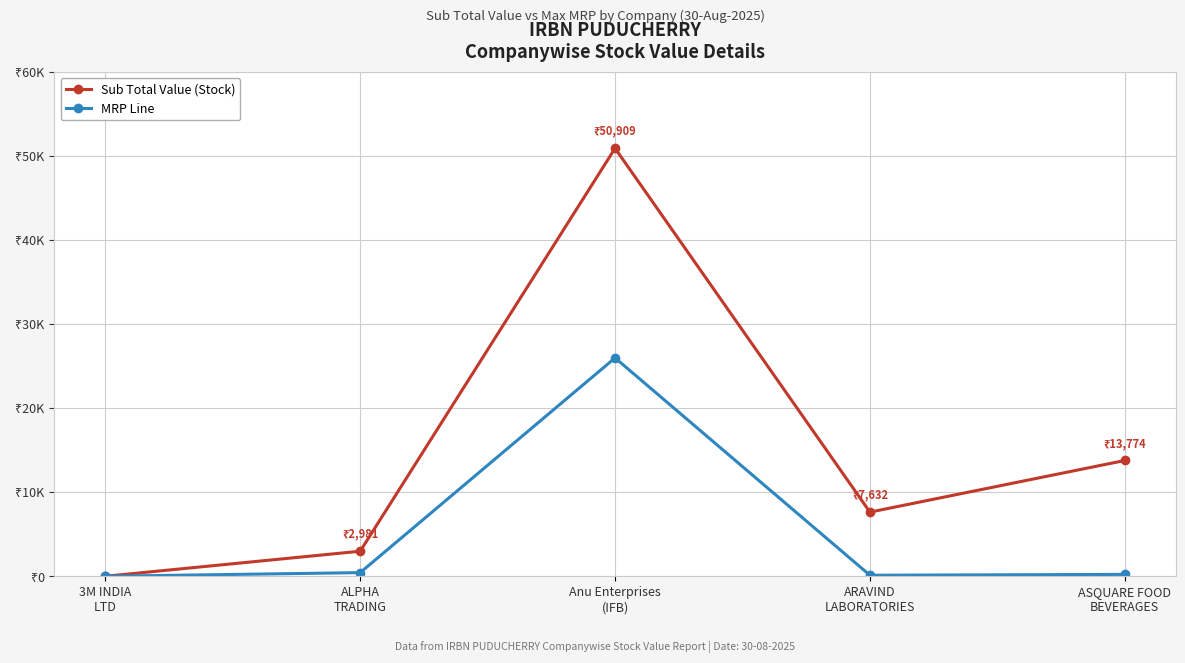

In Sub Total Value (Stock), how many points are higher than both neighbors (excluding endpoints)?

1